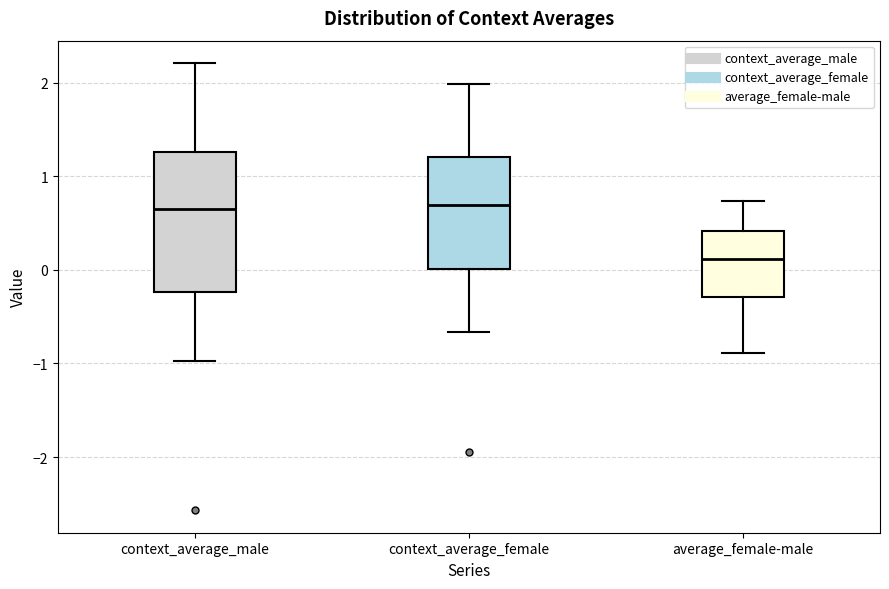

Where does the lower whisker of the box for average_female-male end on the y-axis? The values are not printed on the chart, so give them approximately, as read against the axis.

-0.9